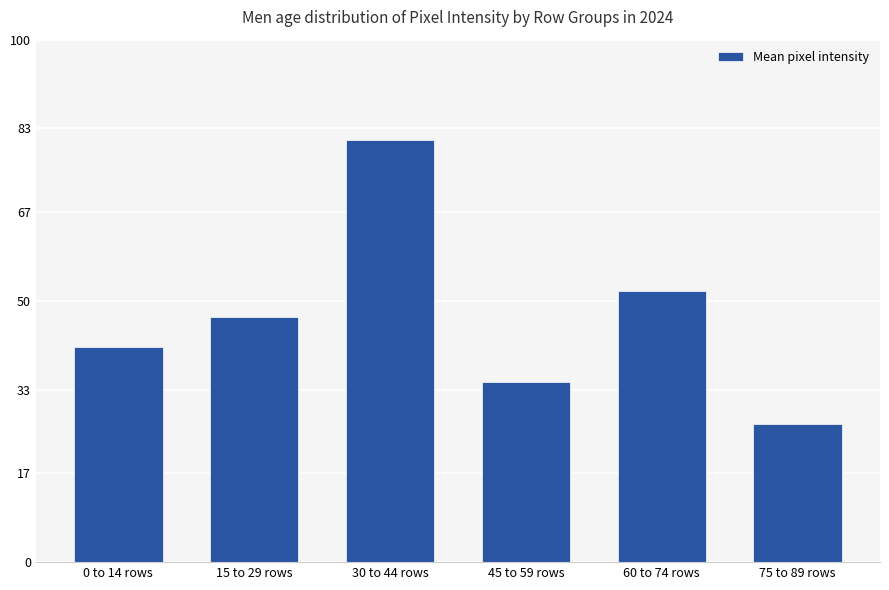

List the labels in order of value, smallest first.

75 to 89 rows, 45 to 59 rows, 0 to 14 rows, 15 to 29 rows, 60 to 74 rows, 30 to 44 rows